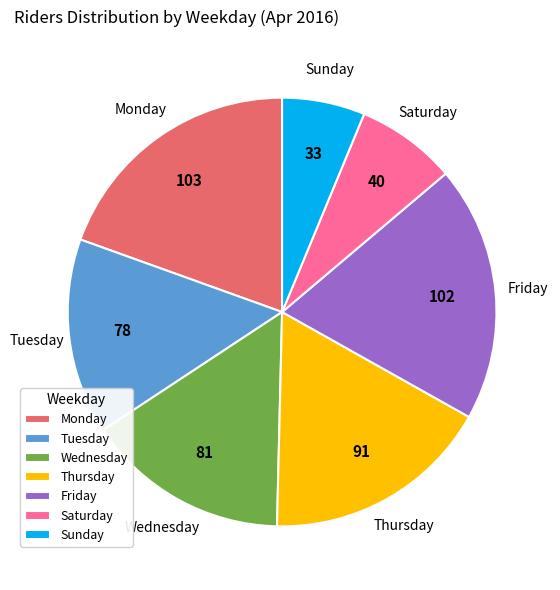

How many segments does this pie chart have?

7